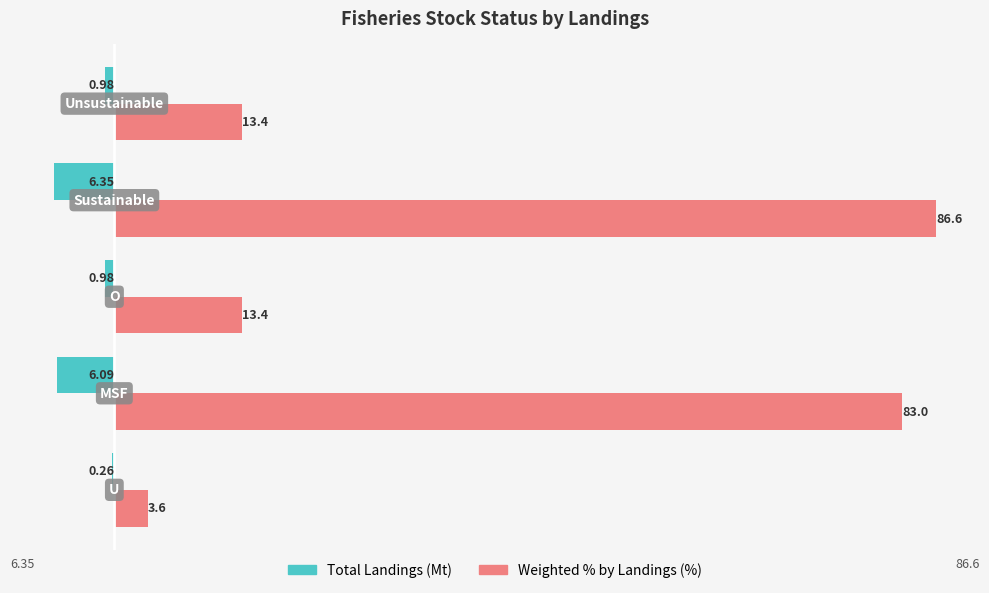

Which series has the largest total across all categories?

Weighted % by Landings (%)